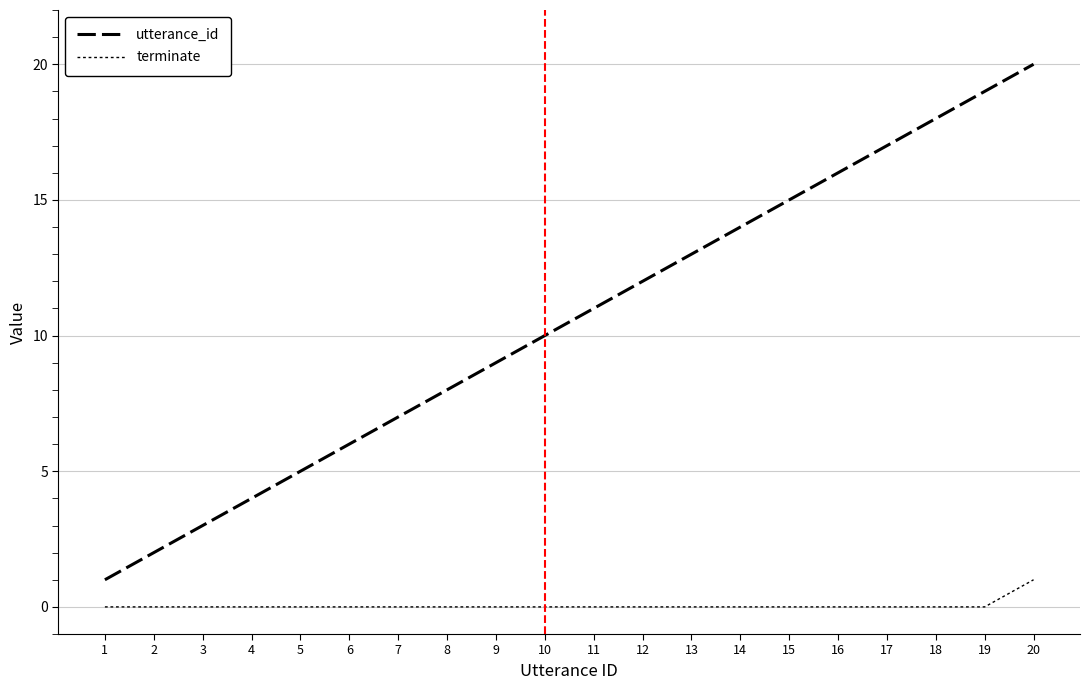

Which series has the largest total across all categories?

utterance_id